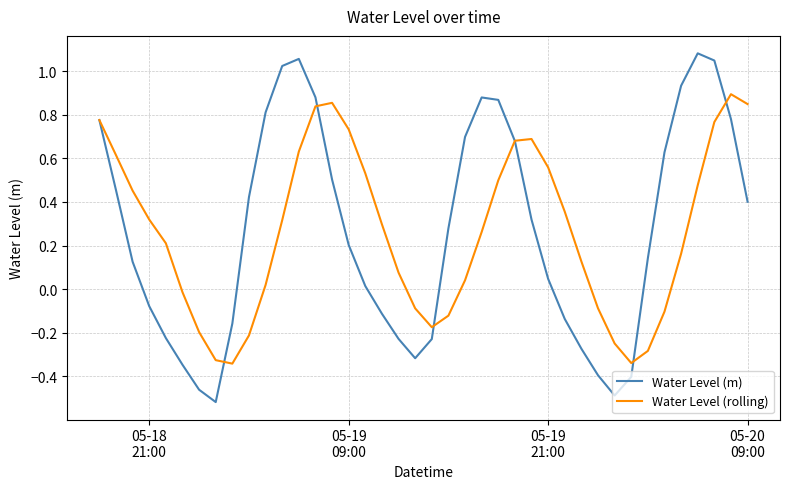

Rank the series by their maximum value, from lowest to highest.

Water Level (rolling), Water Level (m)